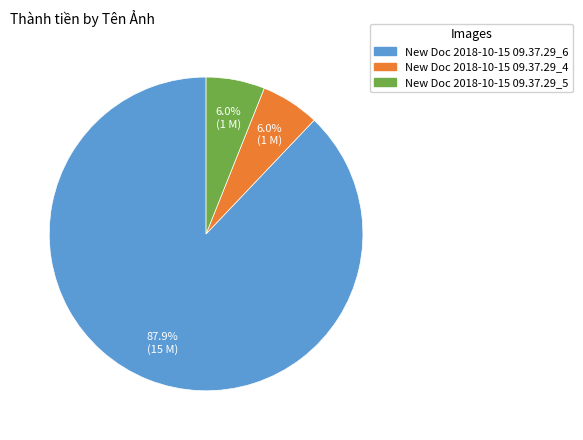

To the nearest percent, what is the average slice percentage?

33%